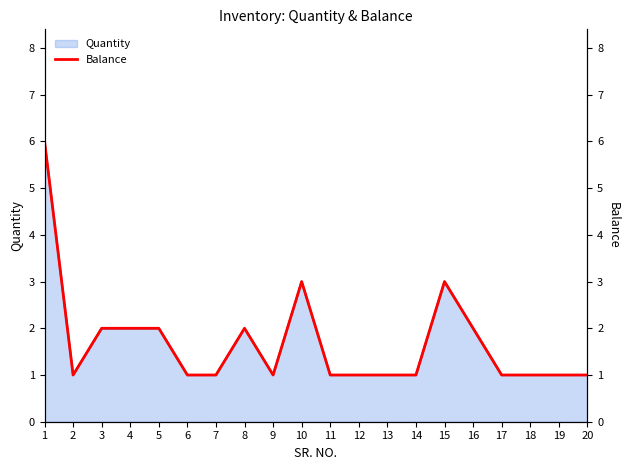

The value at 5 is 1. True or false?

False